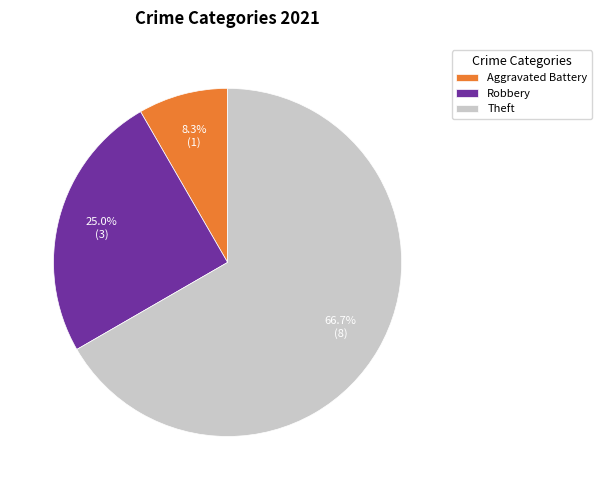

Count the number of slices in the pie.

3